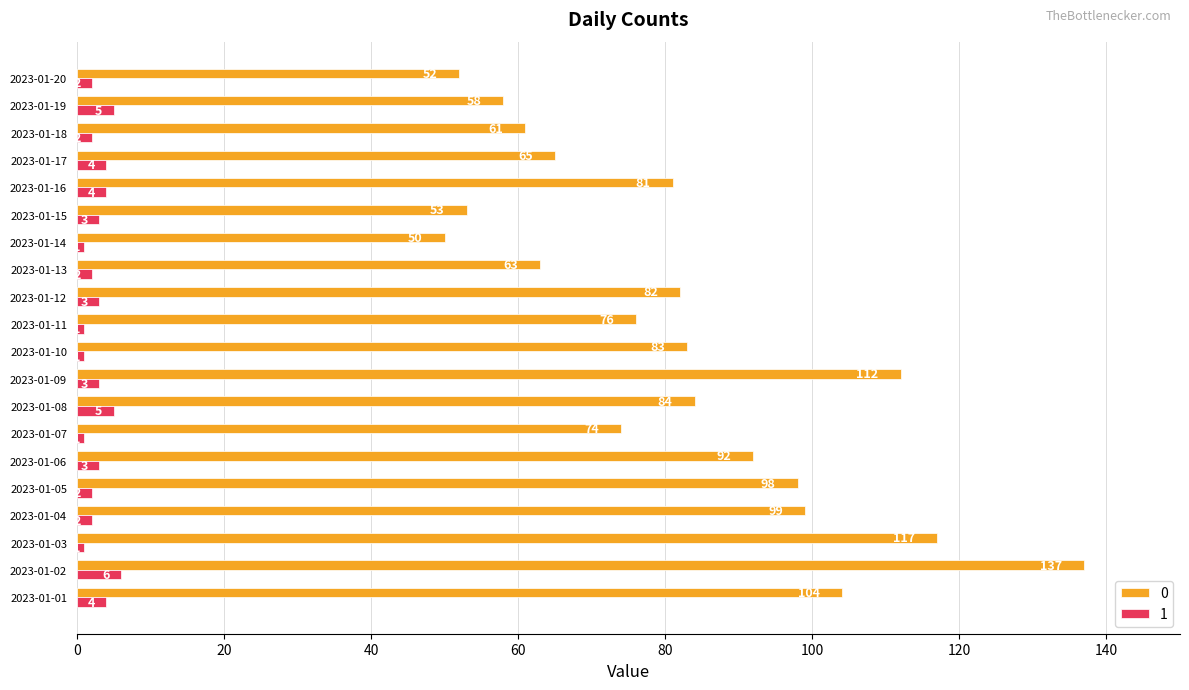

What is the approximate value of 0 at 2023-01-02, to the nearest 10?

140